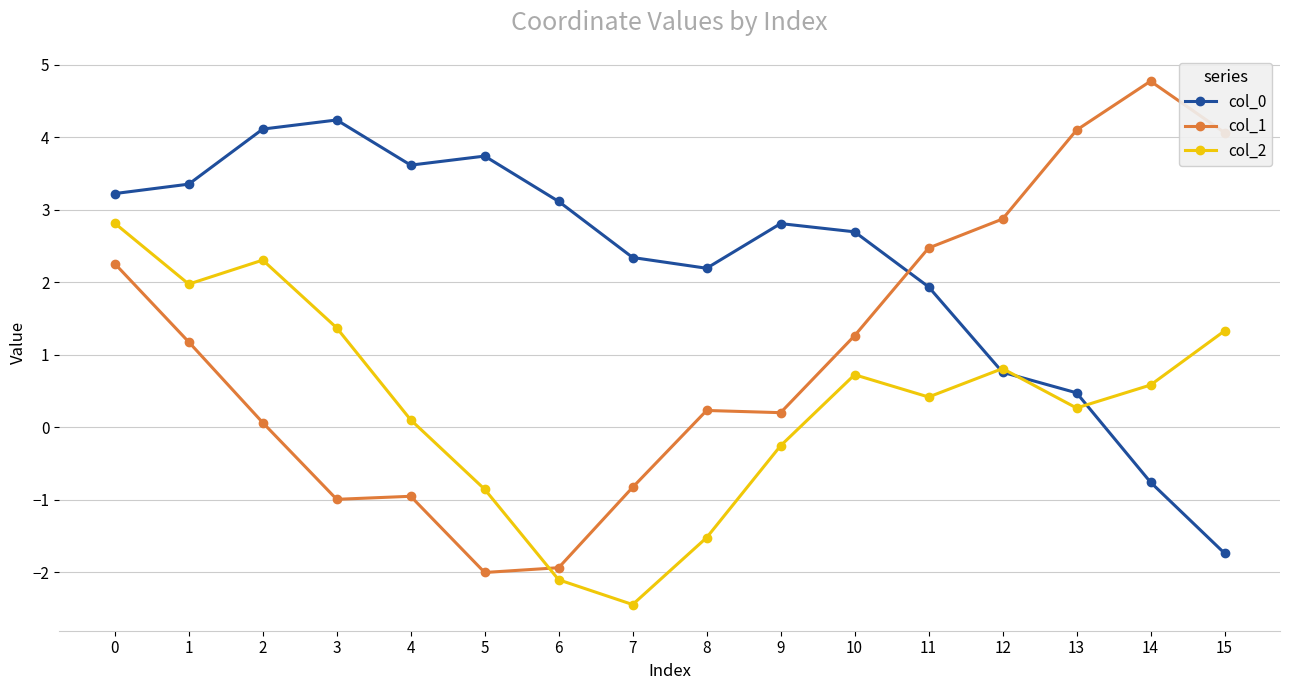

What is the approximate value of col_1 at 0?

2.3